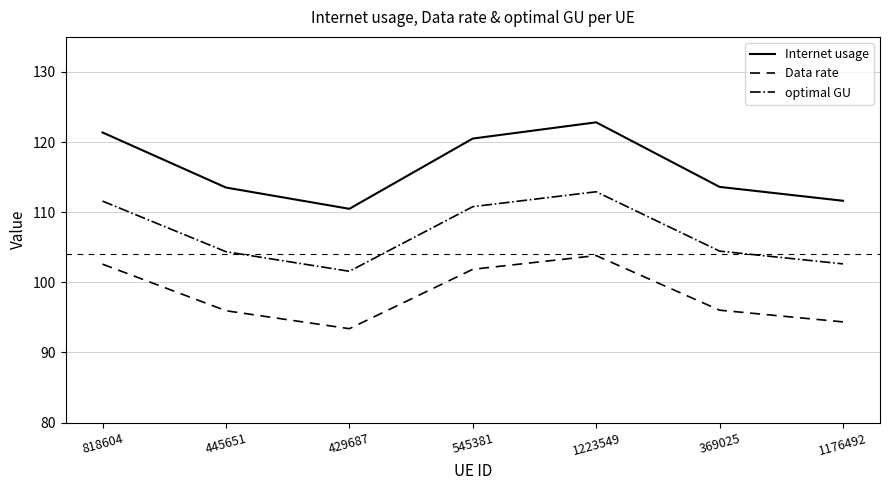

How many series are shown in this chart?

3